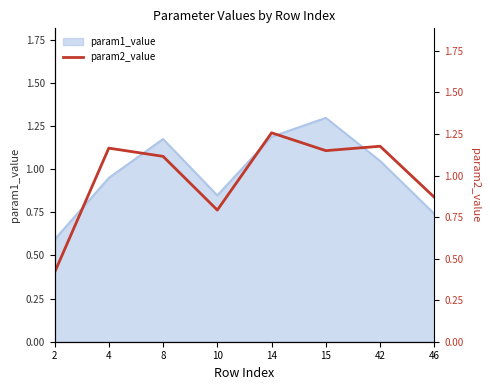

Where does the param1_value series first go above 1?

8